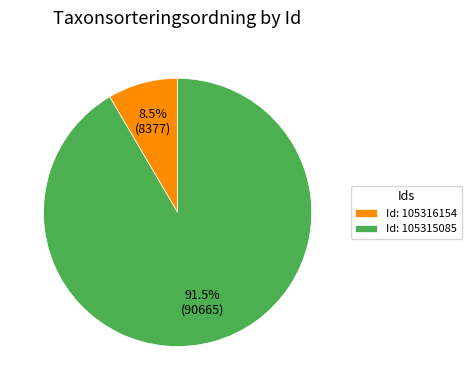

Approximately how many times larger is the value at Id: 105315085 compared to Id: 105316154?

10.8